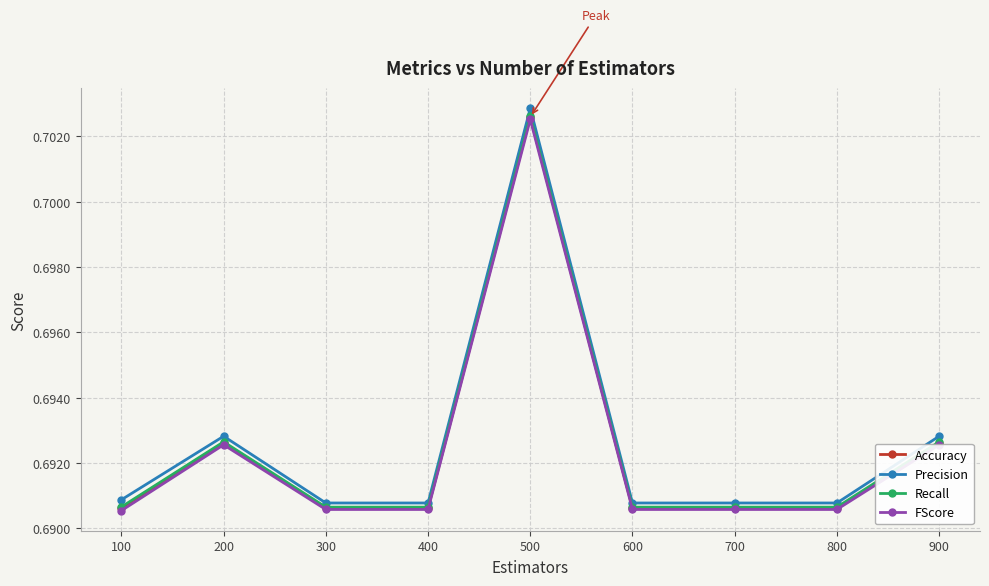

The value of Precision at 100 is 1.1. True or false?

False